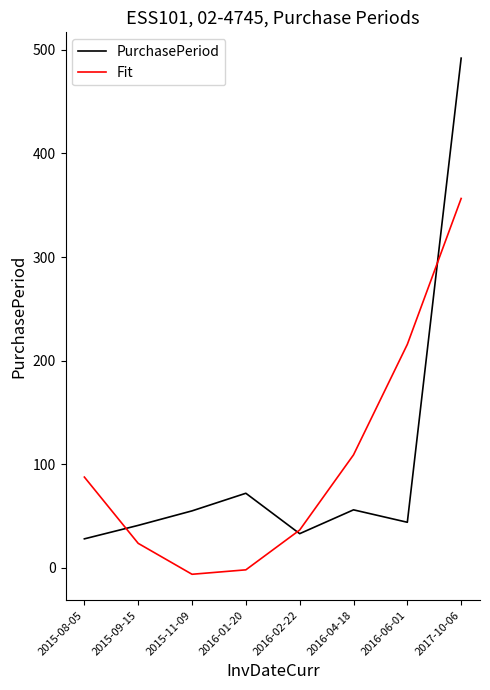

What is the sum of the PurchasePeriod values at 2015-09-15 and 2016-04-18?

97.0